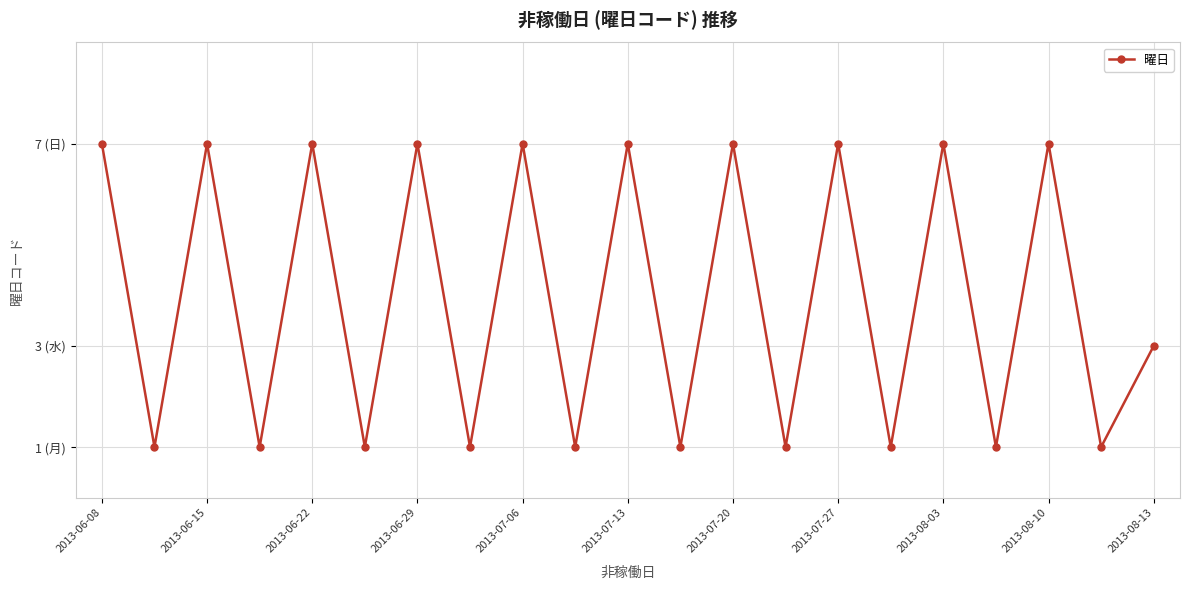

Does the chart have visible grid lines?

Yes